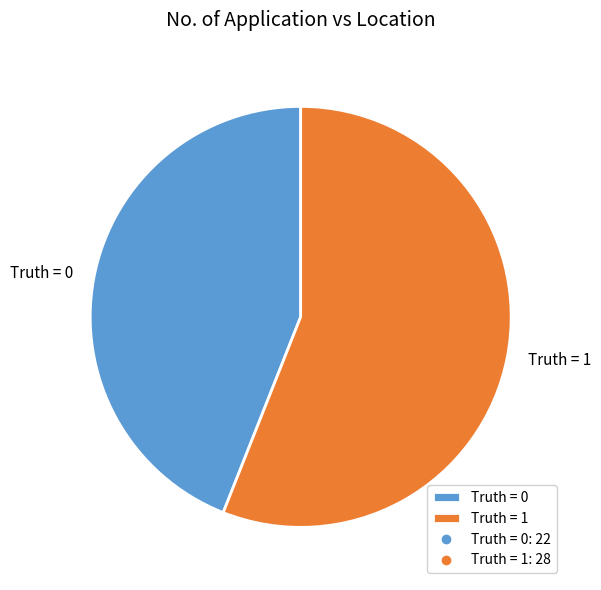

True or false: Truth = 0 accounts for 38% of the total.

False